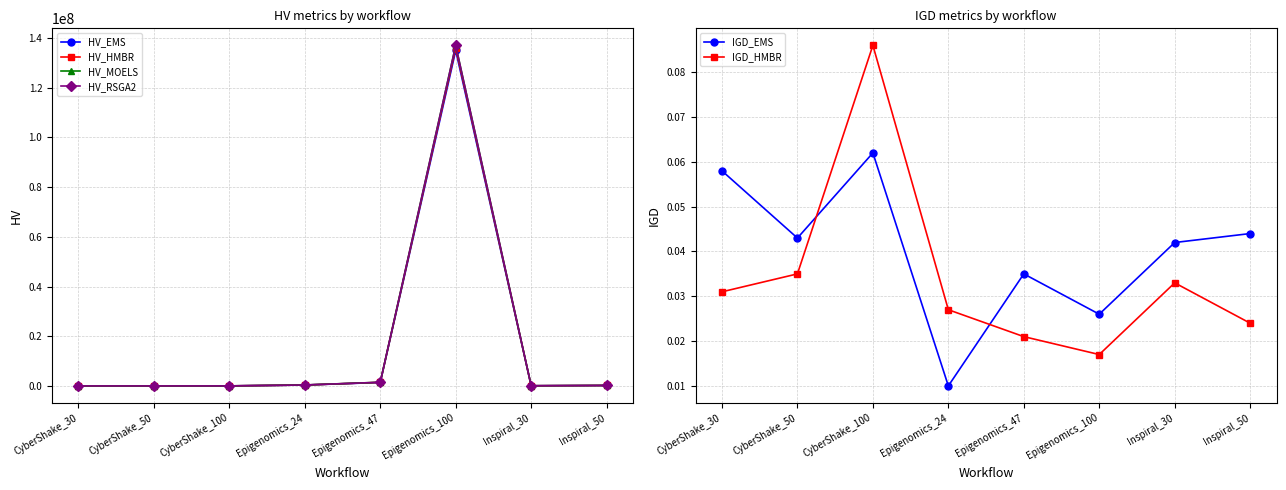

Reading left to right, transcribe all the data shown in this chart.

HV_EMS: CyberShake_30=980.8	CyberShake_50=1572.3	CyberShake_100=8088.3	Epigenomics_24=362377.9	Epigenomics_47=1376527.0	Epigenomics_100=134999112.6	Inspiral_30=60011.9	Inspiral_50=175515.9
HV_HMBR: CyberShake_30=938.2	CyberShake_50=1517.4	CyberShake_100=8907.0	Epigenomics_24=358485.7	Epigenomics_47=1427382.6	Epigenomics_100=135980945.8	Inspiral_30=62165.9	Inspiral_50=181582.9
HV_MOELS: CyberShake_30=978.2	CyberShake_50=1653.7	CyberShake_100=9179.8	Epigenomics_24=367063.0	Epigenomics_47=1468299.7	Epigenomics_100=137020766.6	Inspiral_30=64239.4	Inspiral_50=188574.1
HV_RSGA2: CyberShake_30=1008.4	CyberShake_50=1601.5	CyberShake_100=9343.5	Epigenomics_24=370620.3	Epigenomics_47=1466834.0	Epigenomics_100=137062564.6	Inspiral_30=64283.8	Inspiral_50=188956.3
IGD_EMS: CyberShake_30=0.1	CyberShake_50=0.0	CyberShake_100=0.1	Epigenomics_24=0.0	Epigenomics_47=0.0	Epigenomics_100=0.0	Inspiral_30=0.0	Inspiral_50=0.0
IGD_HMBR: CyberShake_30=0.0	CyberShake_50=0.0	CyberShake_100=0.1	Epigenomics_24=0.0	Epigenomics_47=0.0	Epigenomics_100=0.0	Inspiral_30=0.0	Inspiral_50=0.0